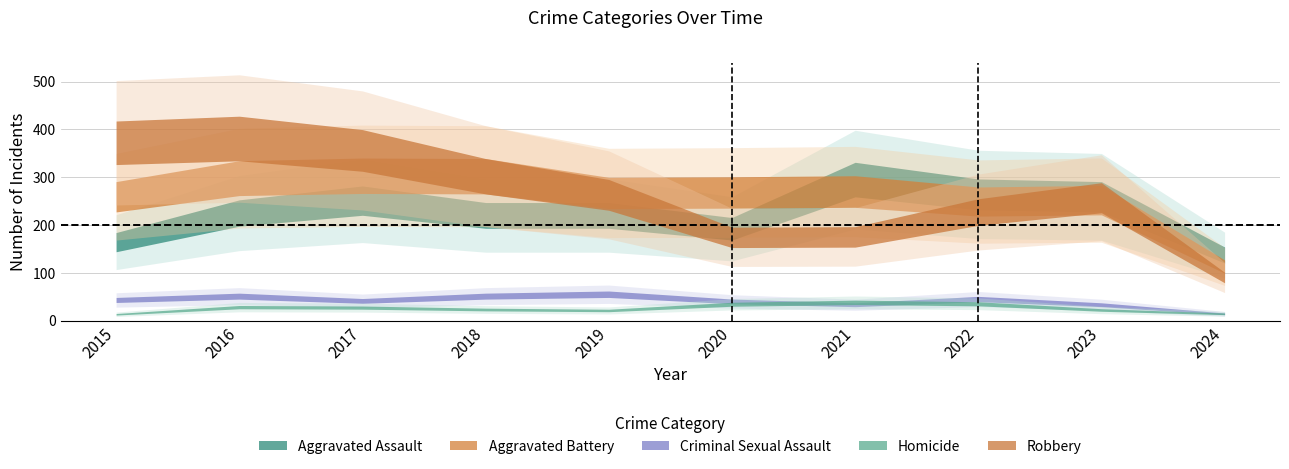

How many data points in Robbery are less than 263?

5